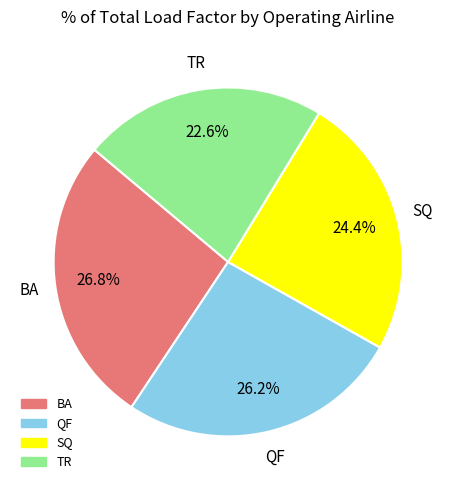

Count the number of slices in the pie.

4